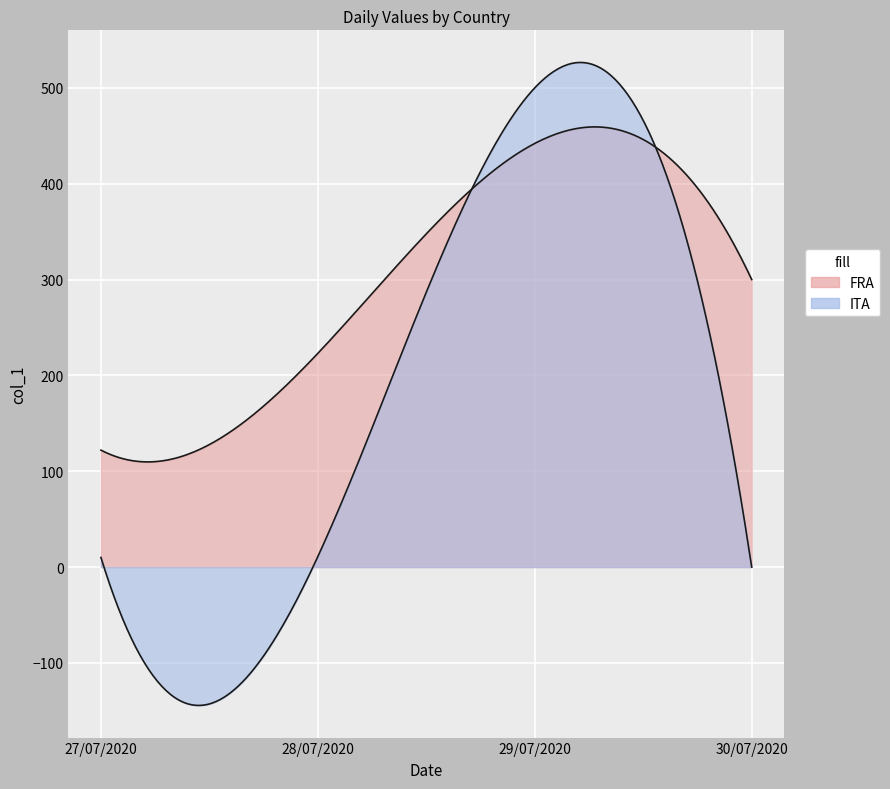

True or false: FRA has a value of 614 at 29/07/2020.

False